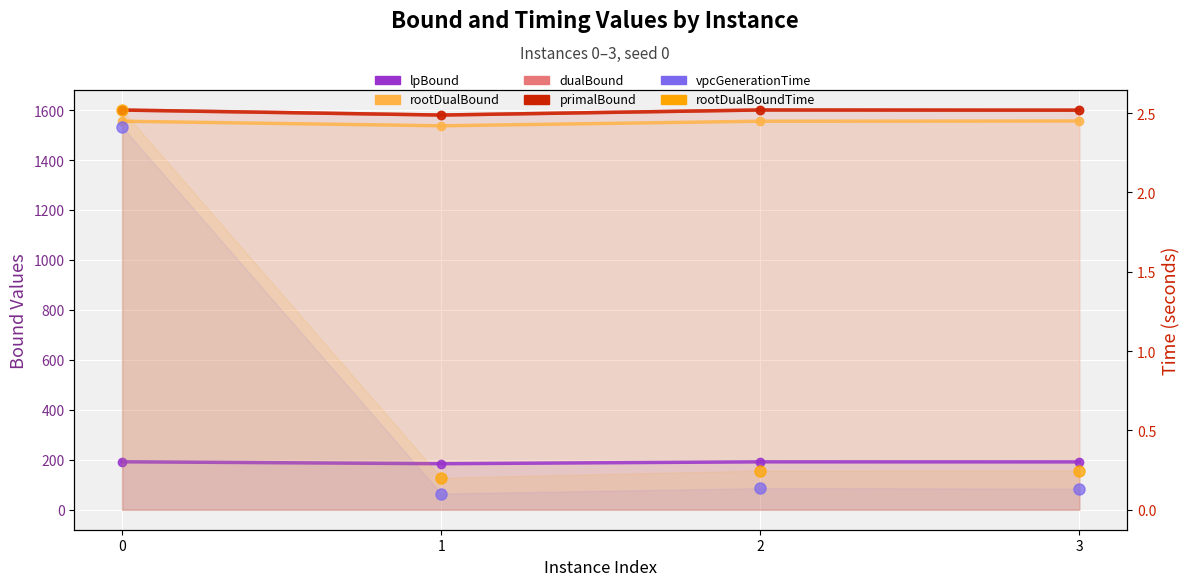

Rank the series at 2 from highest to lowest value.

dualBound, primalBound, rootDualBound, lpBound, rootDualBoundTime, vpcGenerationTime